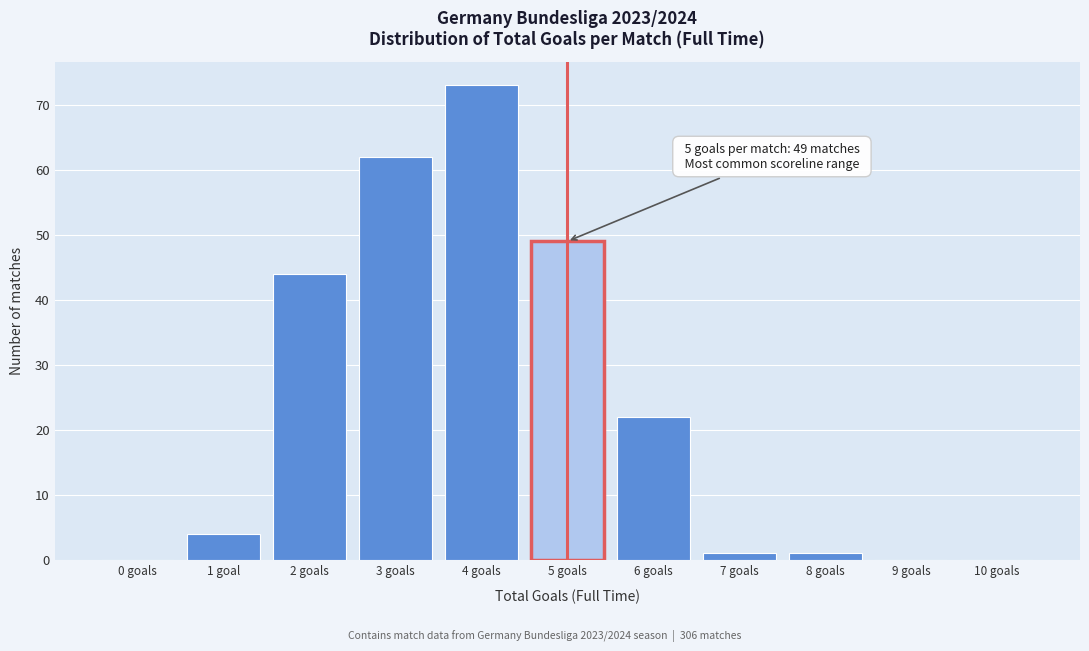

Reading left to right, list all the values displayed in this chart.

0 goals=0	1 goal=4	2 goals=44	3 goals=62	4 goals=73	5 goals=49	6 goals=22	7 goals=1	8 goals=1	9 goals=0	10 goals=0